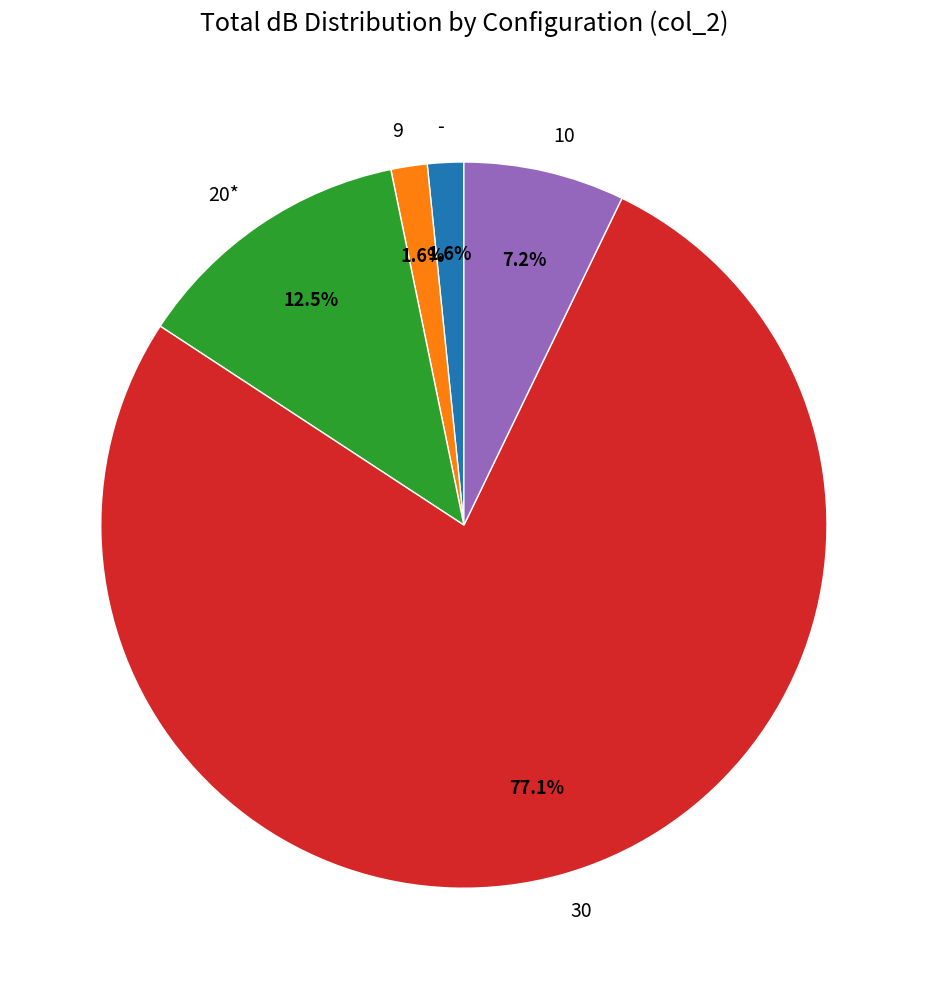

Does any single category account for the majority?

Yes